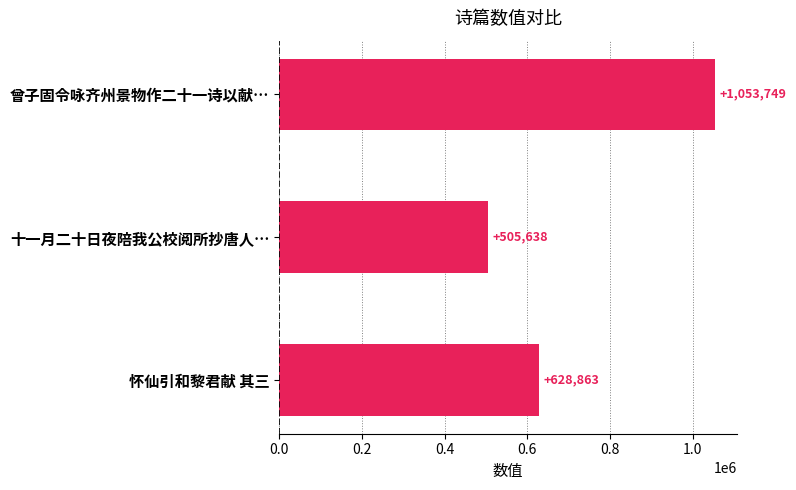

How many categories are shown in the chart?

3